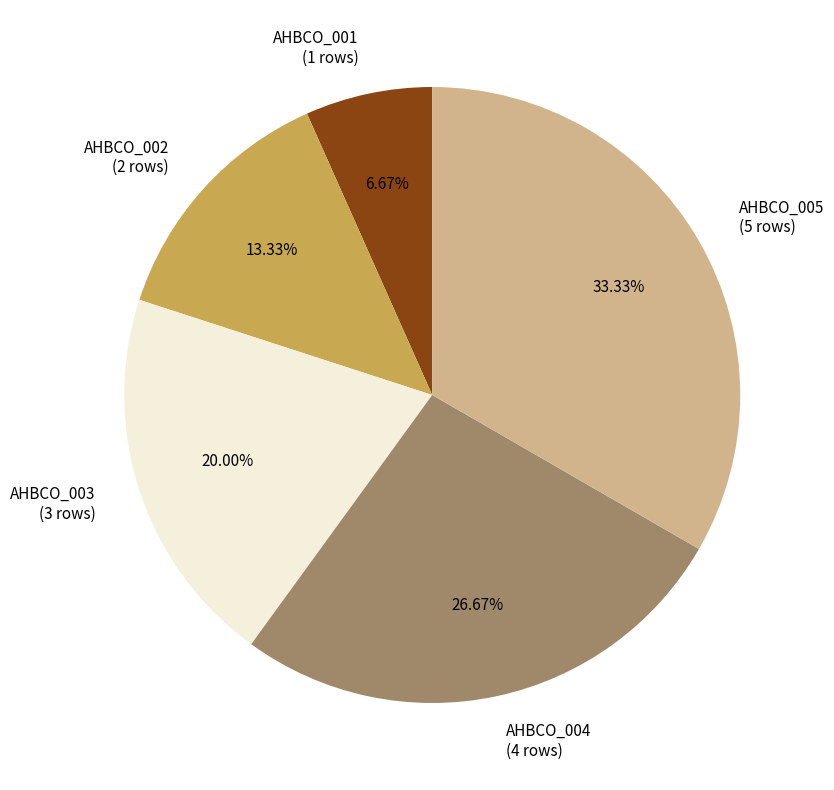

Which slice is the smallest?

AHBCO_001